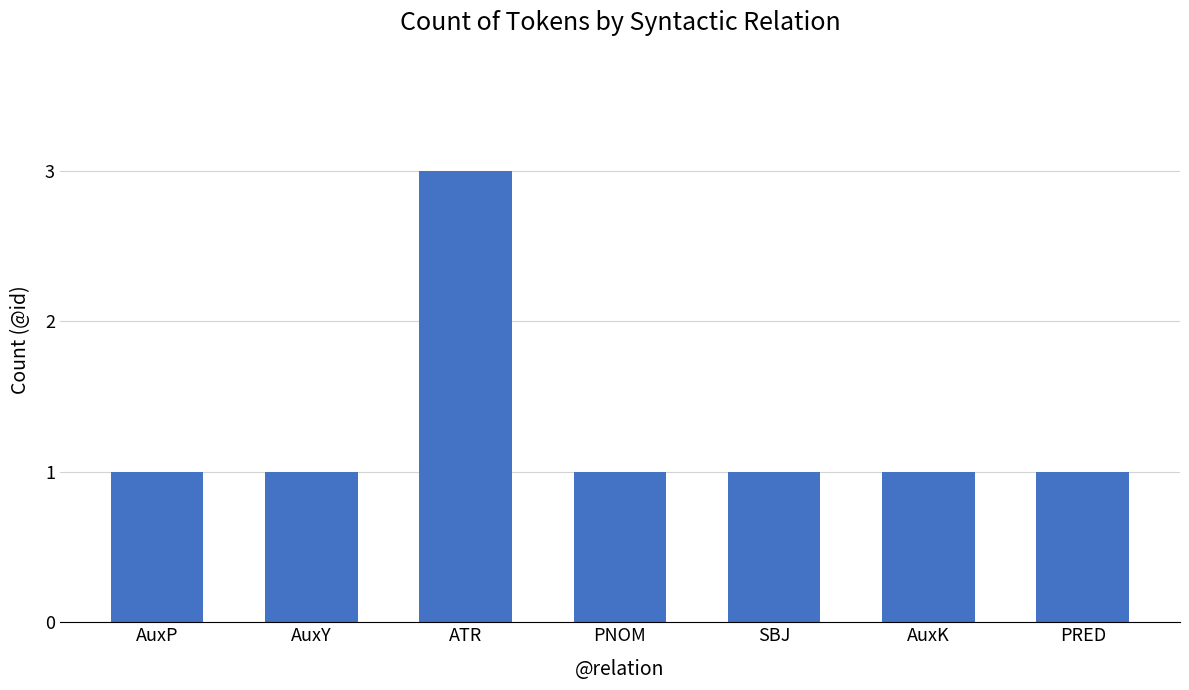

Which label corresponds to the largest value in the chart?

ATR